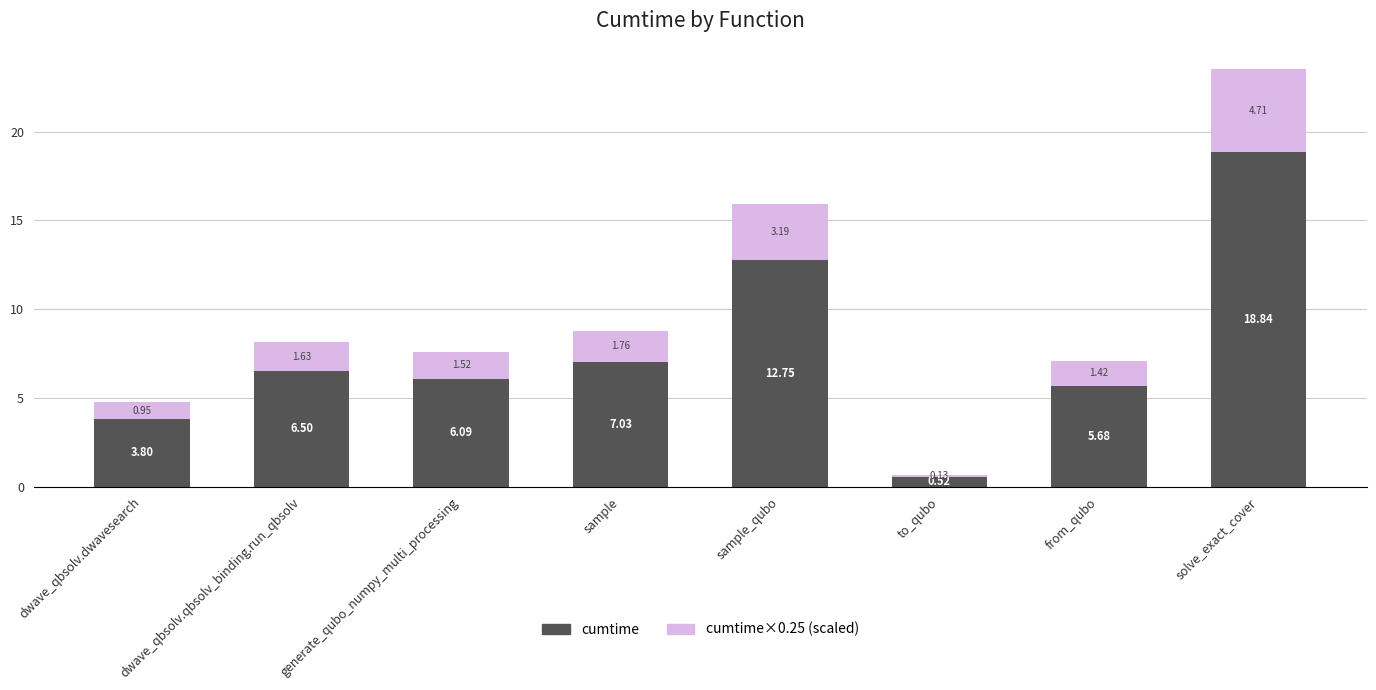

How many bars are there in total?

8